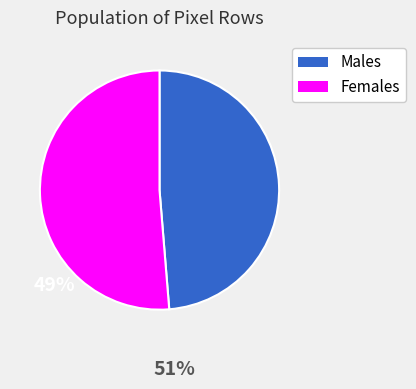

True or false: Males accounts for 49% of the total.

True